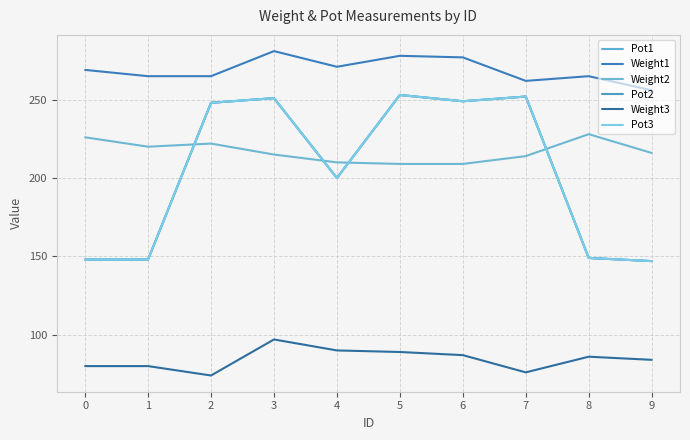

At which category is the sum across all series the highest?

3